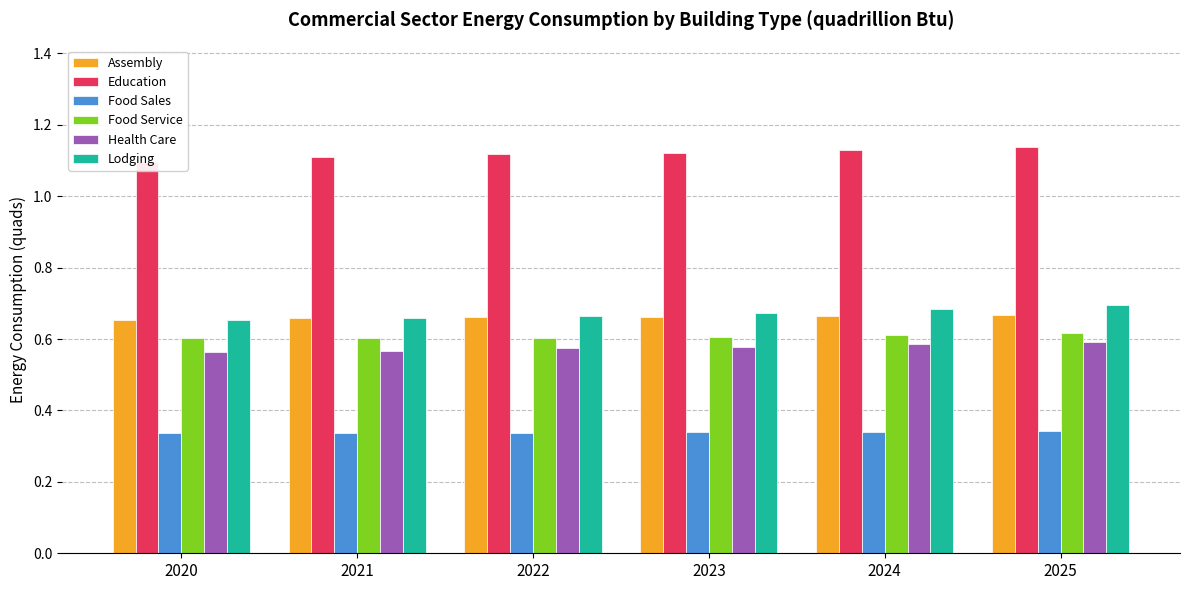

At how many categories does at least one series exceed 0?

6